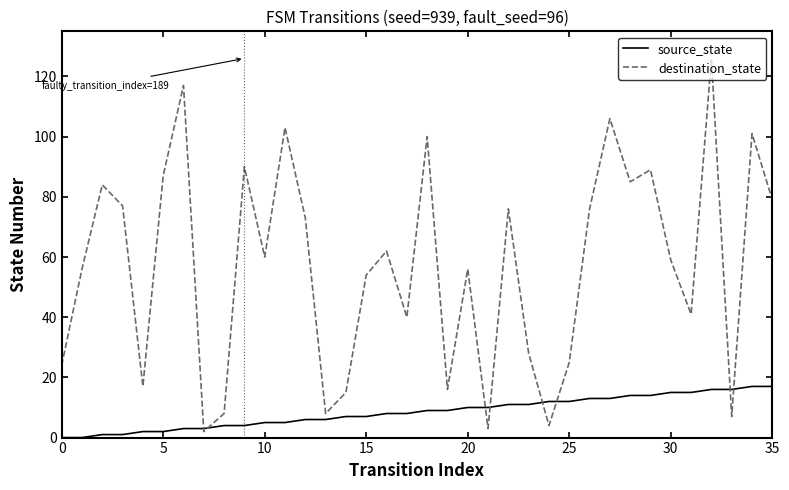

Rank the series by their average value, from highest to lowest.

destination_state, source_state